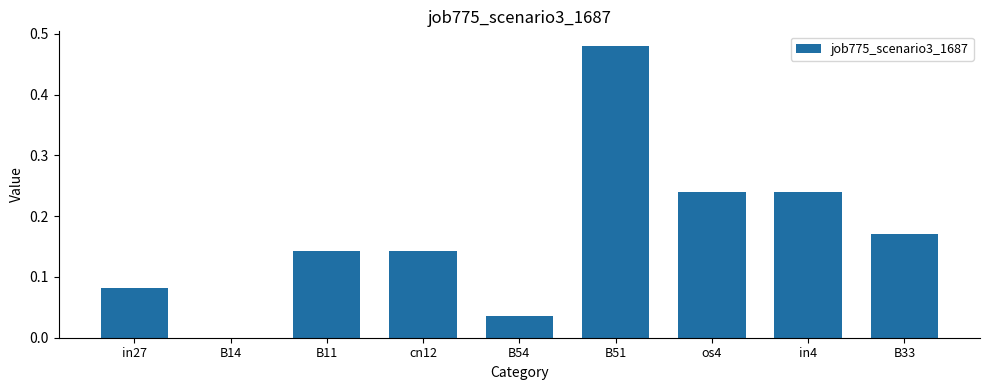

Between cn12 and B33, which is larger?

B33